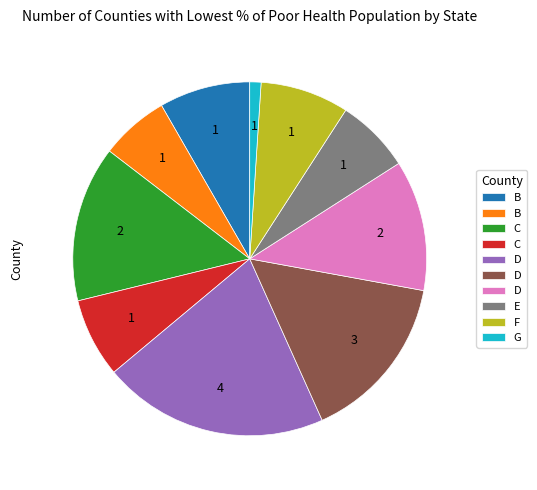

Is there any slice that represents more than half of the pie?

No